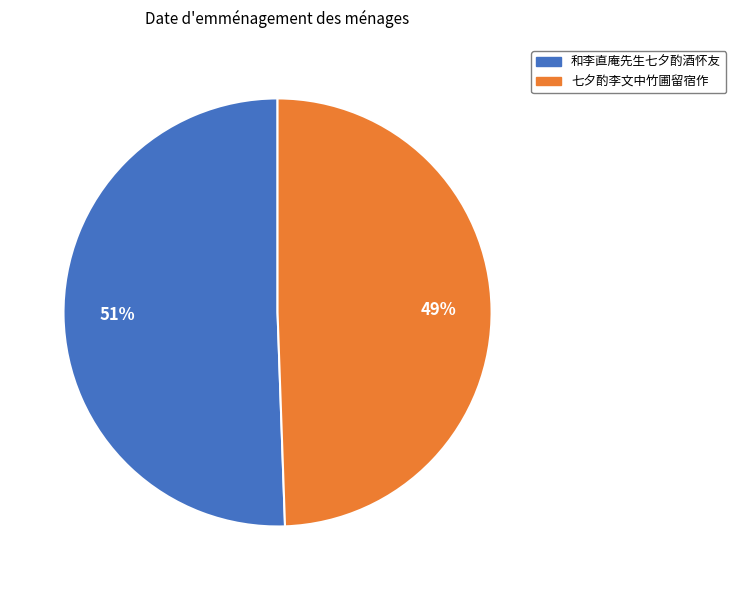

True or false: 七夕酌李文中竹圃留宿作 accounts for 57% of the total.

False